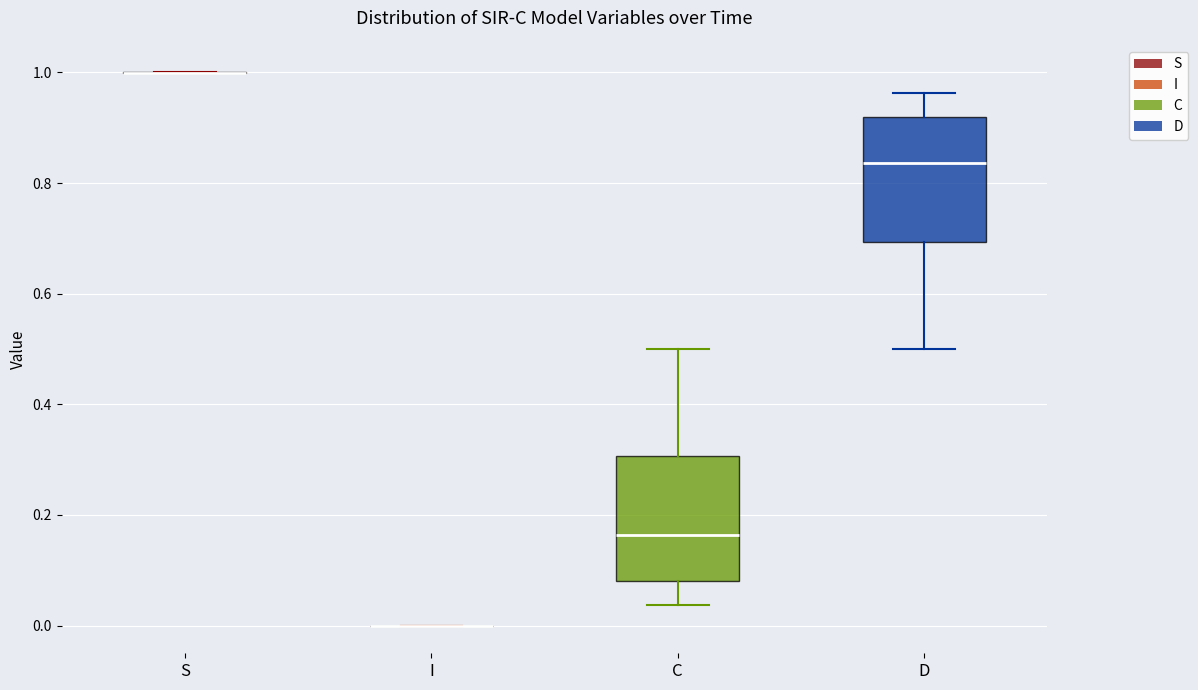

Reading left to right, read every box against the y-axis: the position of its median line, the range the box covers, and the ends of its whiskers. The values are not printed on the chart, so give them approximately, as read against the axis.

S: box collapsed to a line at 1.00, whiskers 1.00 to 1.00
I: box collapsed to a line at 0.00, whiskers 0.00 to 0.00
C: median 0.16, box 0.08 to 0.30, whiskers 0.04 to 0.50
D: median 0.84, box 0.70 to 0.92, whiskers 0.50 to 0.96